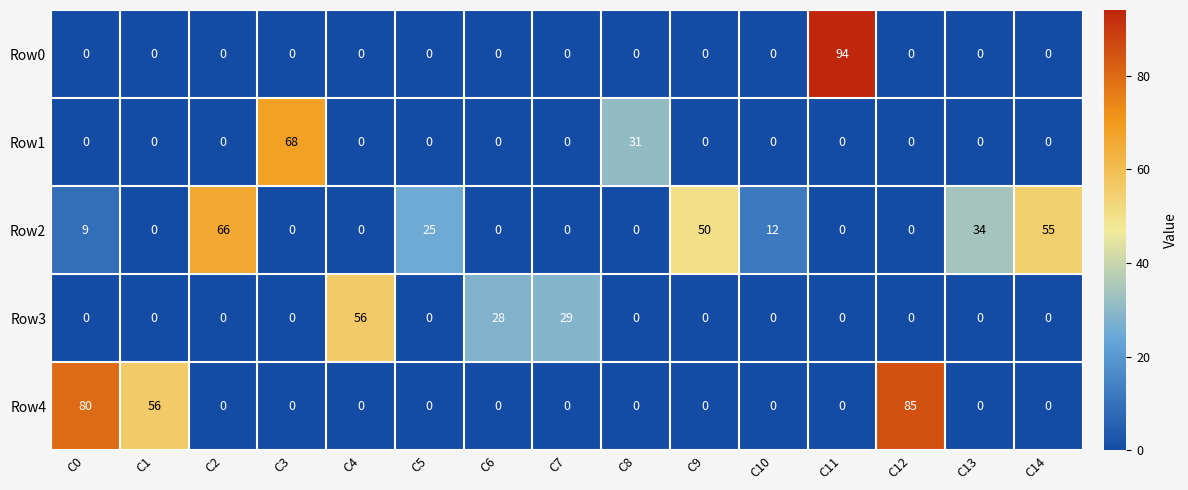

What is the spread (max minus min) of values at C5?

25